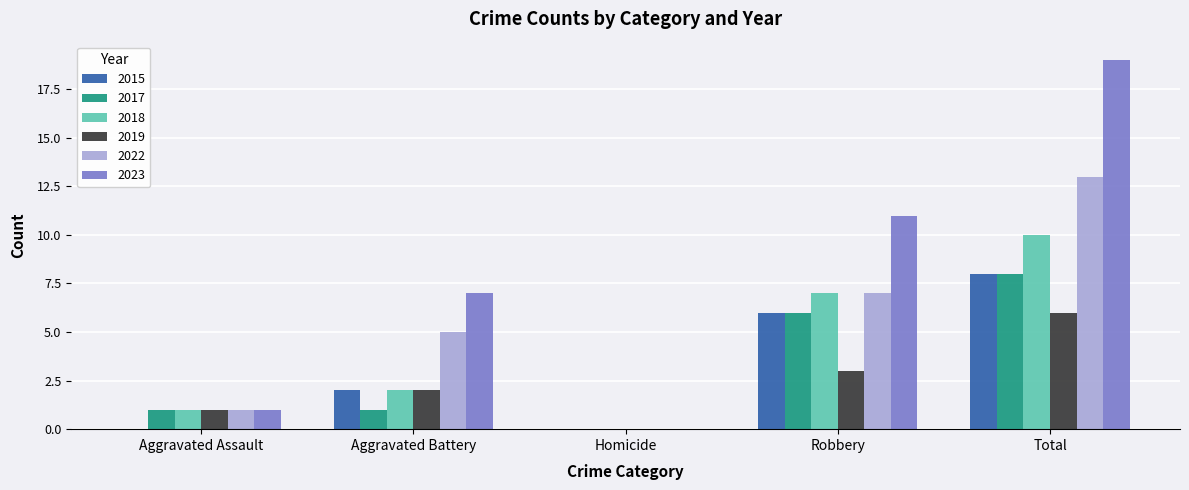

What is the sum of all 2022 values?

26